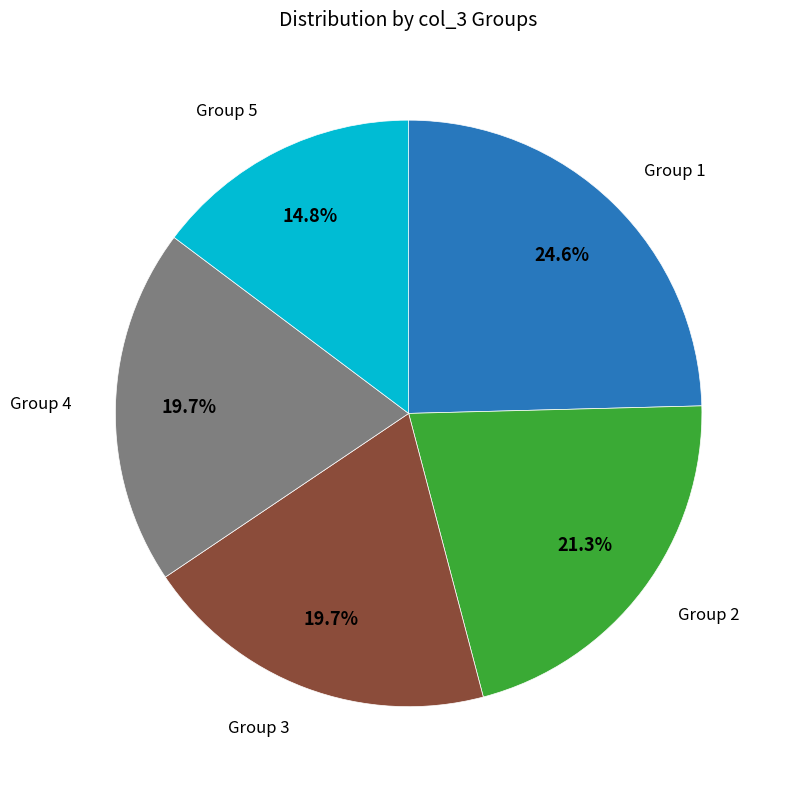

Is there a majority slice in this chart?

No